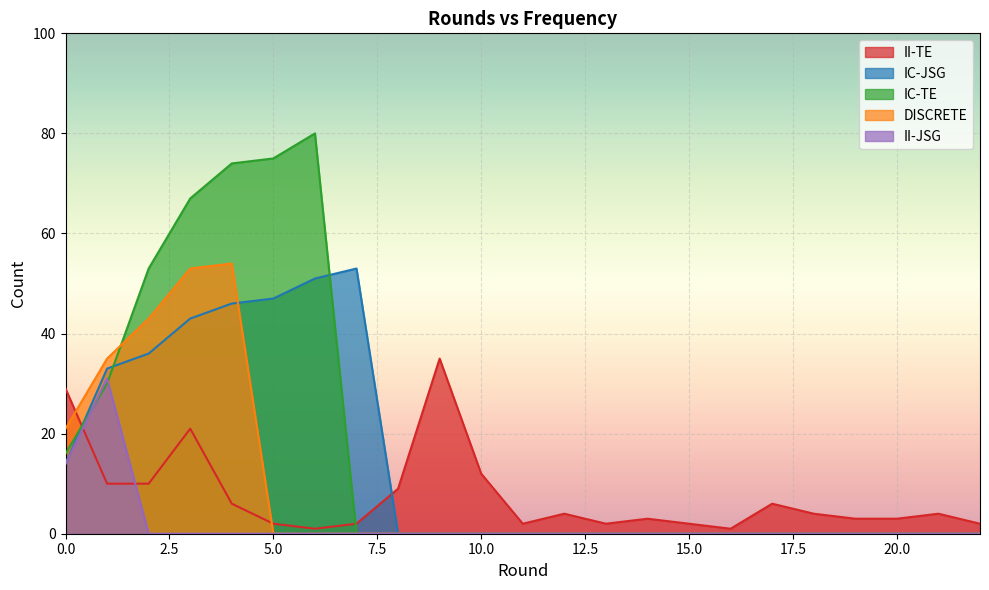

True or false: DISCRETE and II-JSG intersect in this chart.

False